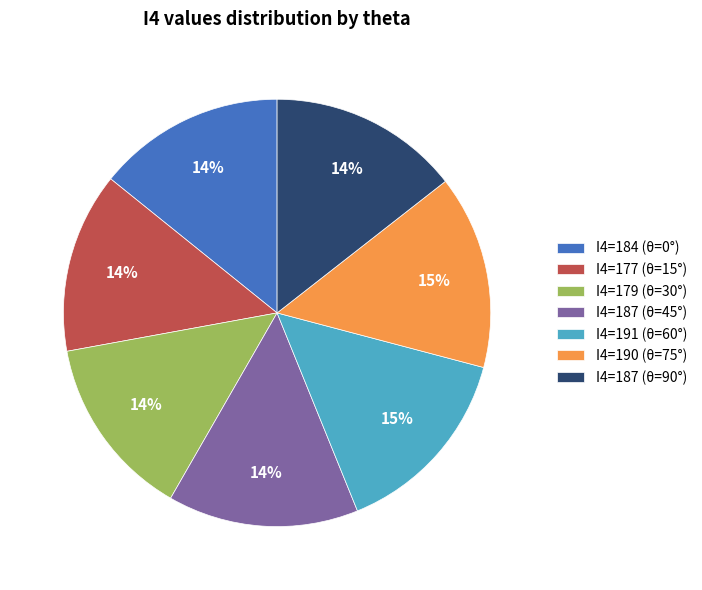

What is the ratio of the value at I4=190 (θ=75°) to the value at I4=191 (θ=60°)?

1.0